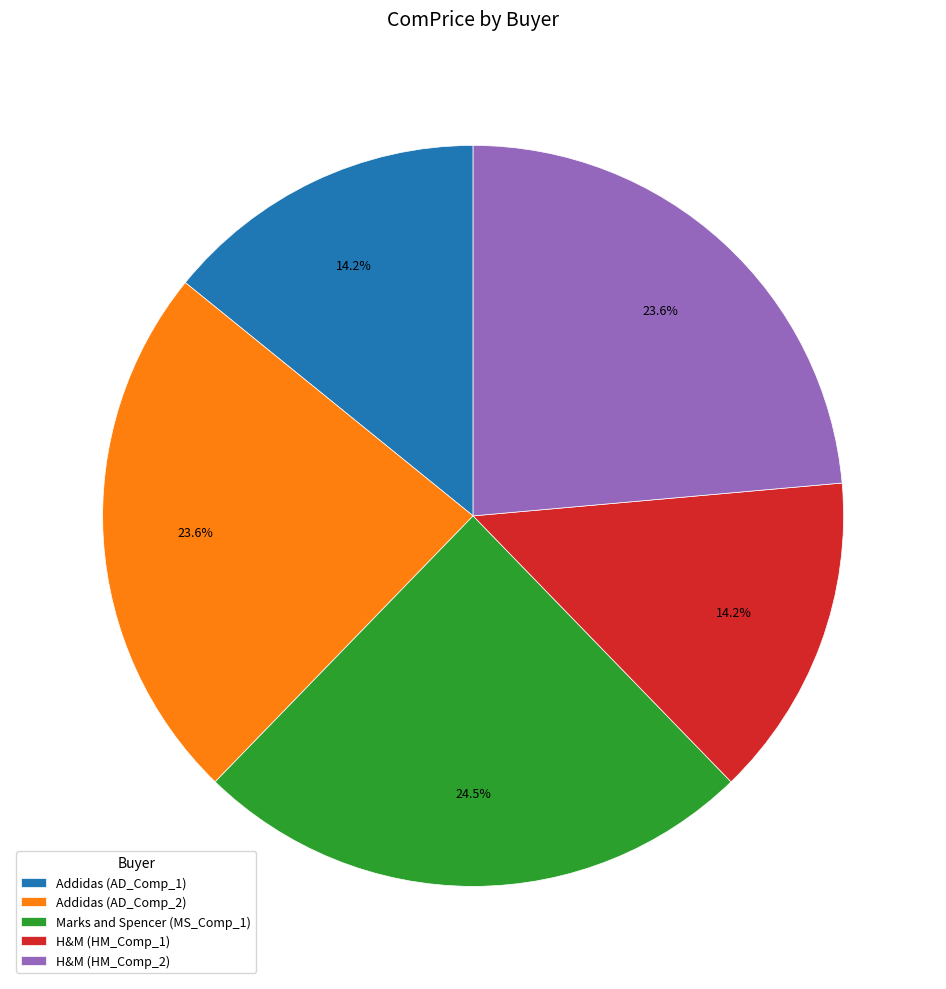

Which slice is the largest?

Marks and Spencer (MS_Comp_1)